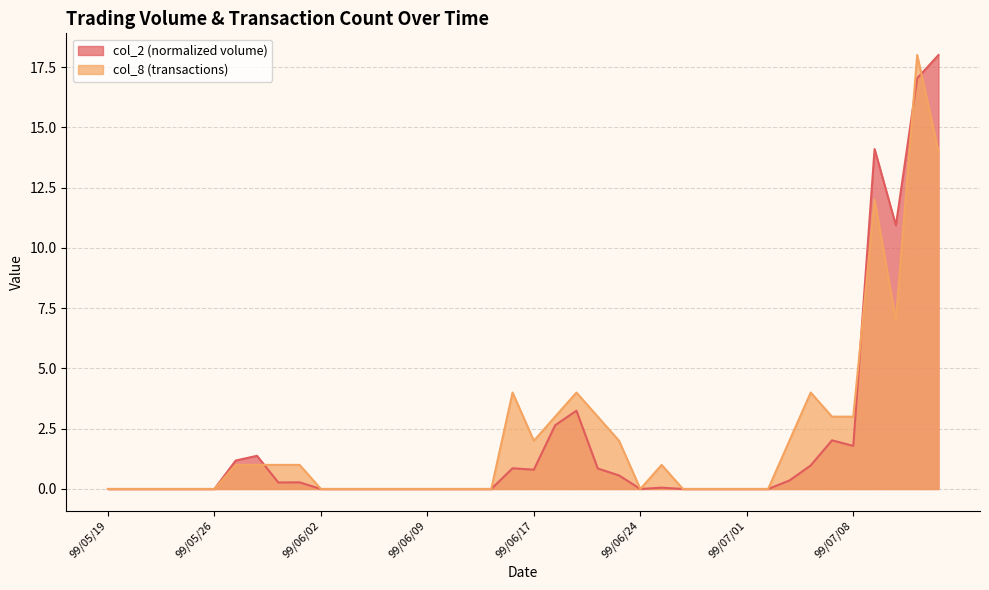

List the labels in order of col_8 value, largest first.

99/07/13, 99/07/14, 99/07/09, 99/07/12, 99/06/15, 99/06/21, 99/07/06, 99/06/18, 99/06/22, 99/07/07, 99/07/08, 99/06/17, 99/06/23, 99/07/05, 99/05/27, 99/05/28, 99/05/31, 99/06/01, 99/06/25, 99/05/19, 99/05/20, 99/05/21, 99/05/24, 99/05/25, 99/05/26, 99/06/02, 99/06/03, 99/06/04, 99/06/07, 99/06/08, 99/06/09, 99/06/10, 99/06/11, 99/06/14, 99/06/24, 99/06/28, 99/06/29, 99/06/30, 99/07/01, 99/07/02